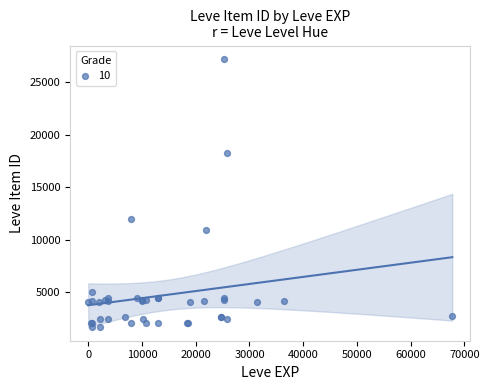

What Y value in the scatter plot is closest to 14448?

12018